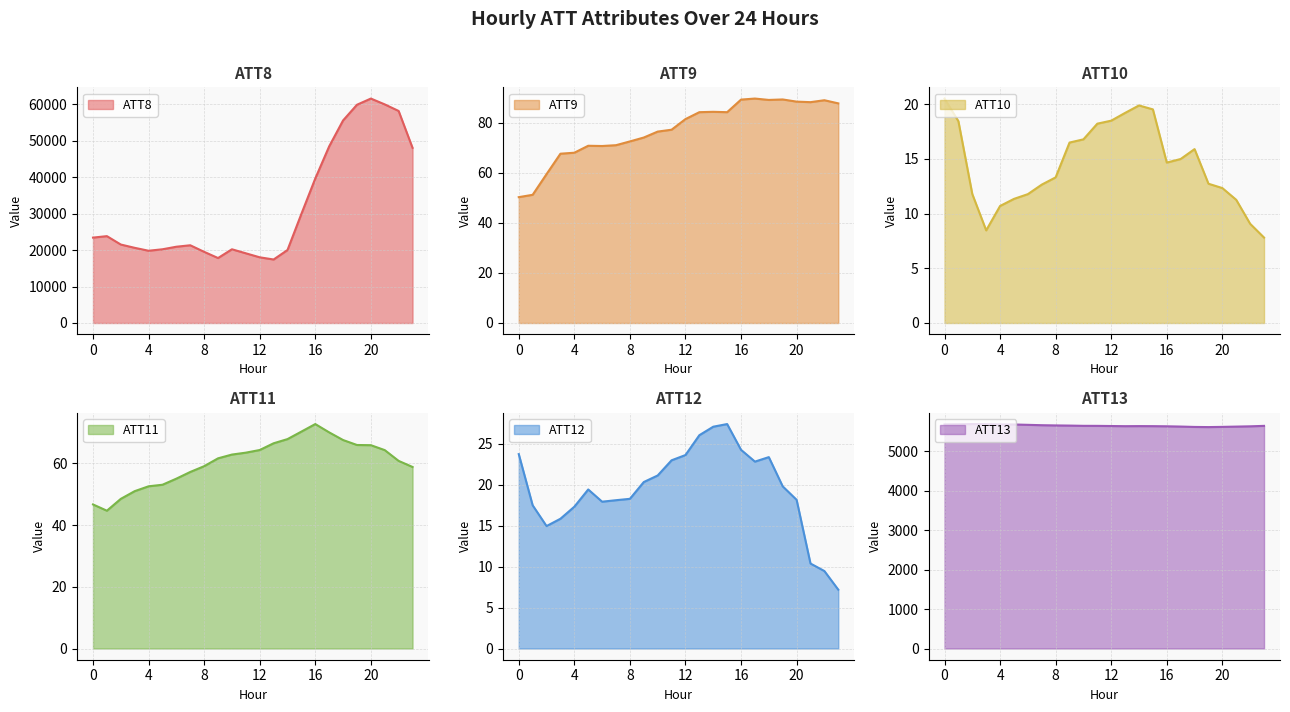

Reading right to left, list all the values displayed in this chart.

ATT8: 23=48000.0	22=58100.0	21=59900.0	20=61500.0	19=59800.0	18=55500.0	17=48400.0	16=39600.0	15=29900.0	14=20000.0	13=17400.0	12=18000.0	11=19100.0	10=20200.0	9=17800.0	8=19500.0	7=21300.0	6=20900.0	5=20200.0	4=19800.0	3=20600.0	2=21500.0	1=23800.0	0=23400.0
ATT9: 23=87.8	22=89.0	21=88.3	20=88.5	19=89.3	18=89.2	17=89.7	16=89.3	15=84.3	14=84.4	13=84.3	12=81.5	11=77.3	10=76.5	9=74.1	8=72.6	7=71.1	6=70.7	5=70.8	4=68.1	3=67.7	2=59.5	1=51.2	0=50.3
ATT10: 23=7.8	22=9.1	21=11.3	20=12.3	19=12.7	18=15.9	17=15.0	16=14.7	15=19.5	14=19.9	13=19.2	12=18.5	11=18.2	10=16.8	9=16.5	8=13.3	7=12.7	6=11.8	5=11.3	4=10.7	3=8.5	2=11.8	1=18.5	0=20.5
ATT11: 23=58.8	22=60.8	21=64.3	20=65.9	19=66.0	18=67.6	17=70.0	16=72.7	15=70.3	14=67.9	13=66.5	12=64.3	11=63.5	10=62.9	9=61.6	8=59.1	7=57.2	6=55.0	5=53.1	4=52.6	3=51.0	2=48.5	1=44.7	0=46.7
ATT12: 23=7.2	22=9.5	21=10.4	20=18.1	19=19.8	18=23.3	17=22.8	16=24.2	15=27.4	14=27.1	13=26.0	12=23.6	11=23.0	10=21.1	9=20.3	8=18.3	7=18.1	6=17.9	5=19.4	4=17.3	3=15.8	2=14.9	1=17.5	0=23.7
ATT13: 23=5640.2	22=5628.8	21=5621.6	20=5614.6	19=5609.3	18=5612.9	17=5622.5	16=5629.4	15=5632.9	14=5634.2	13=5632.4	12=5636.3	11=5640.2	10=5641.1	9=5647.4	8=5651.4	7=5657.0	6=5666.3	5=5675.4	4=5677.3	3=5684.4	2=5686.1	1=5681.8	0=5678.9